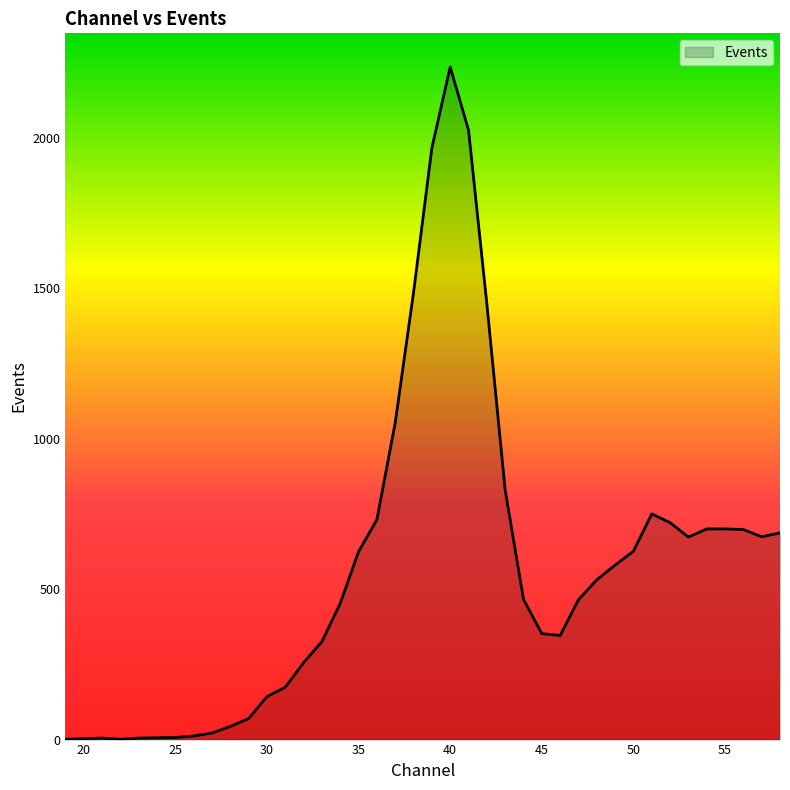

What is the difference between the maximum and minimum values?

2234